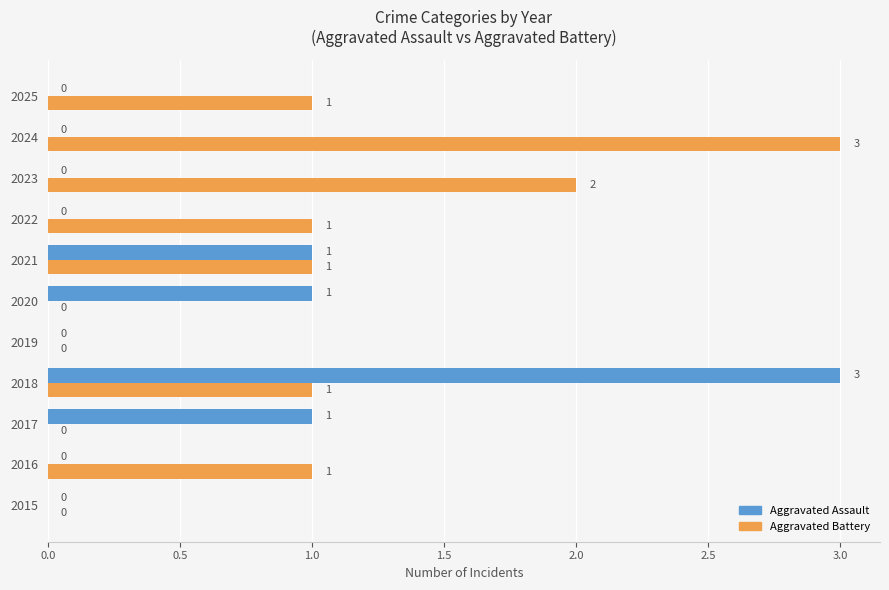

The value of Aggravated Battery at 2017 is -2. True or false?

False